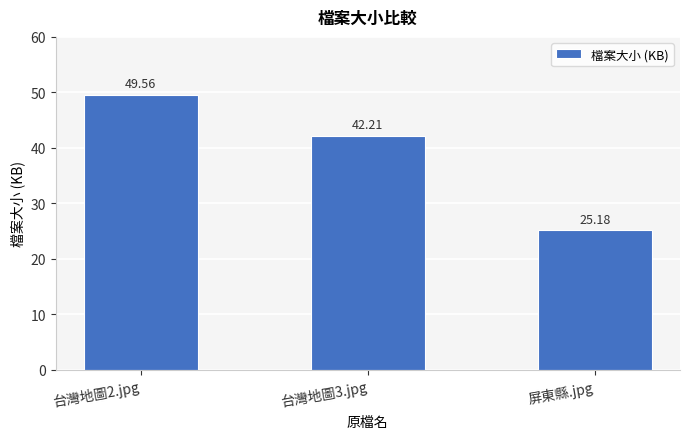

Reading left to right, transcribe all the data shown in this chart.

台灣地圖2.jpg=49.6	台灣地圖3.jpg=42.2	屏東縣.jpg=25.2